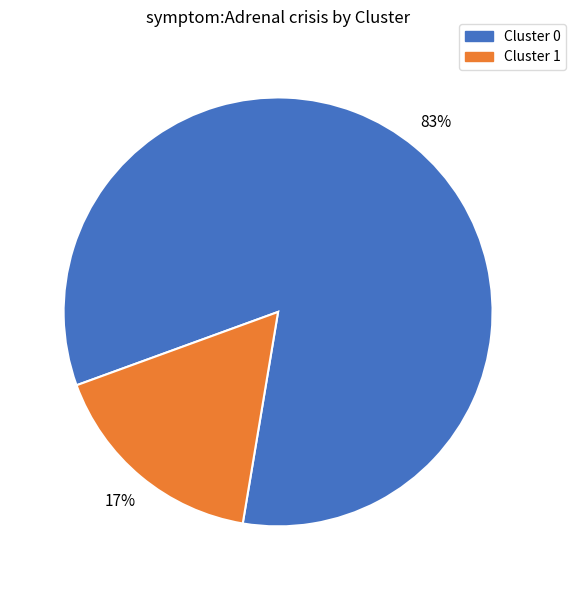

To the nearest percent, what is the difference between the largest and smallest slice percentages?

66%